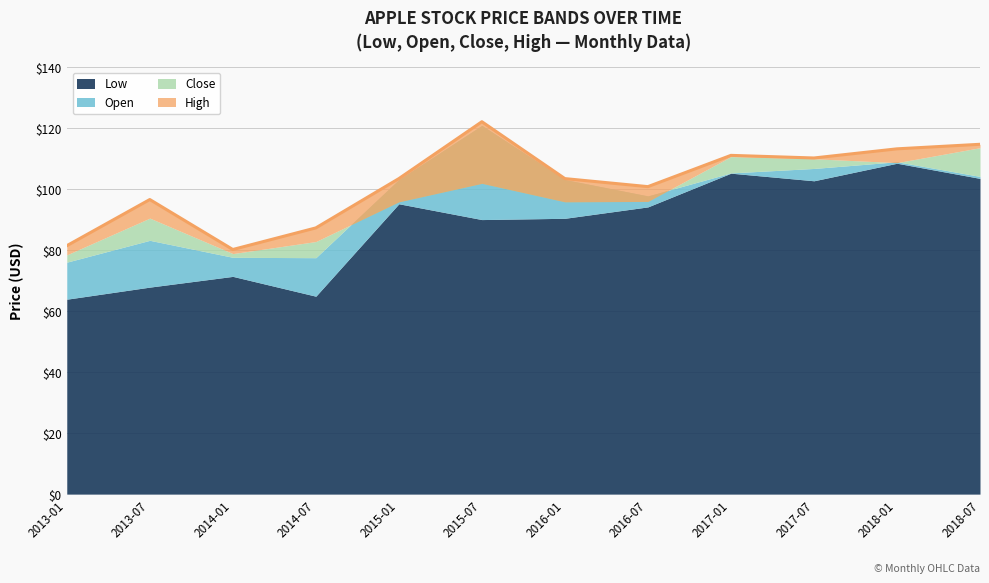

What is the total value across all series at 2017-07?

429.6